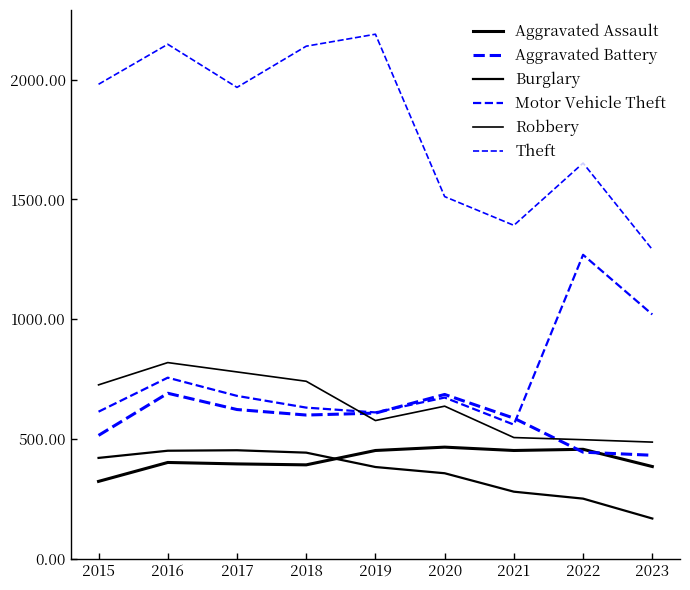

Is this an area chart (filled region under the line)?

No